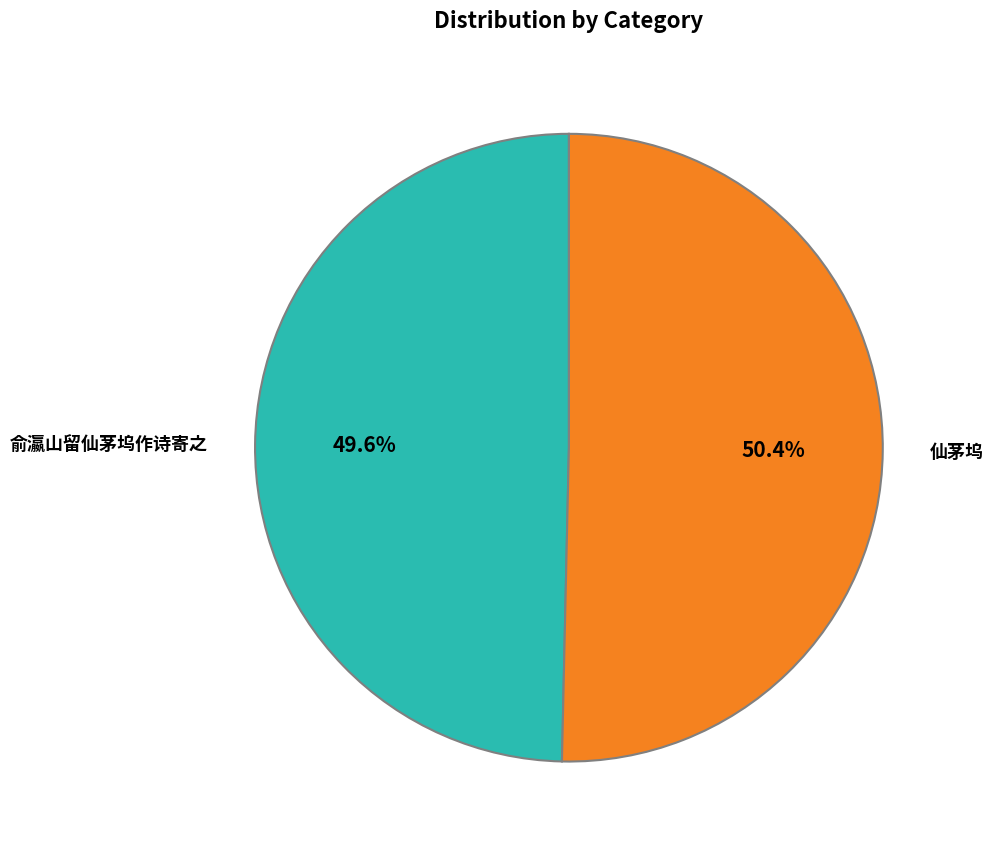

Does any single category account for the majority?

Yes